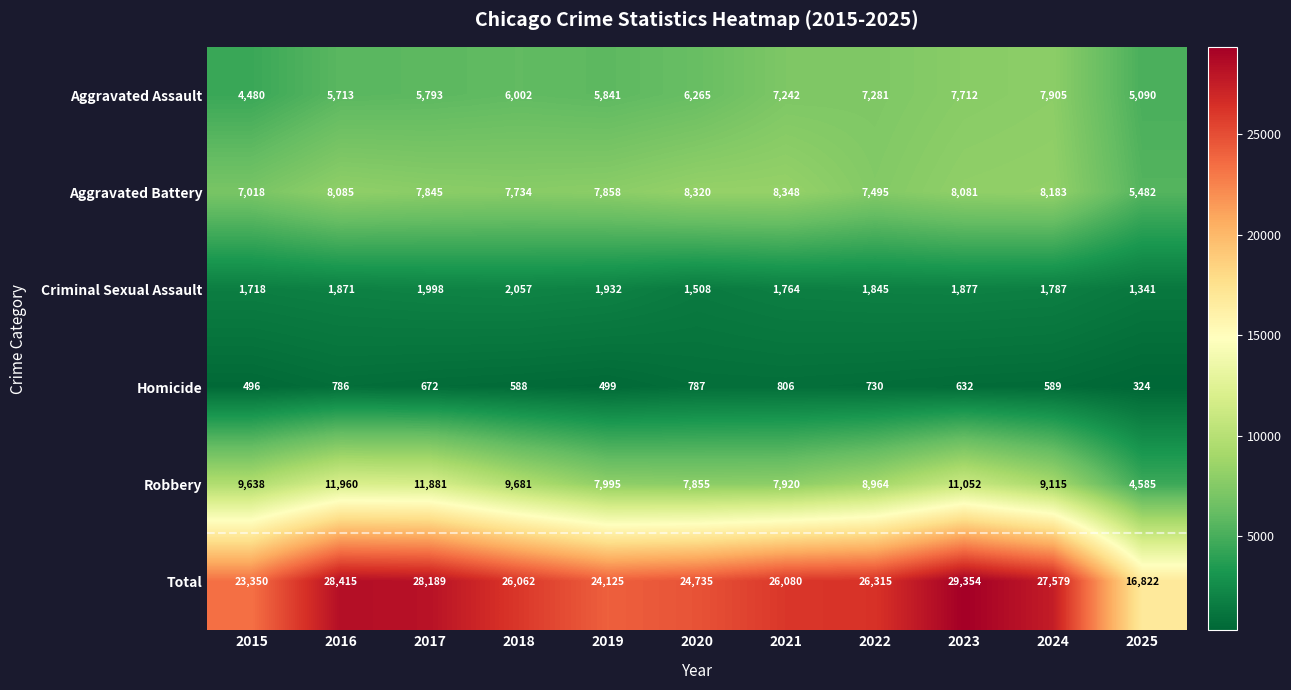

Count the number of categories in the chart.

11